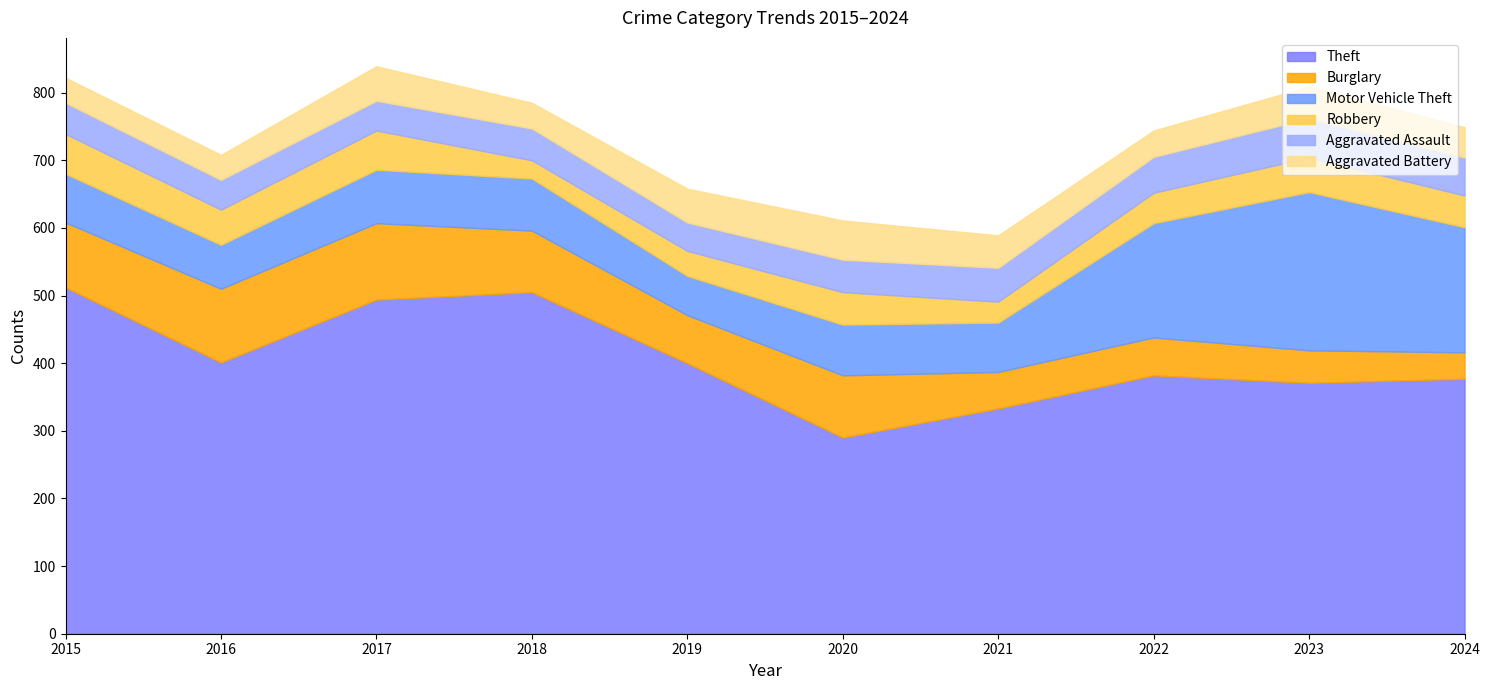

What is the maximum value shown in the chart?

512